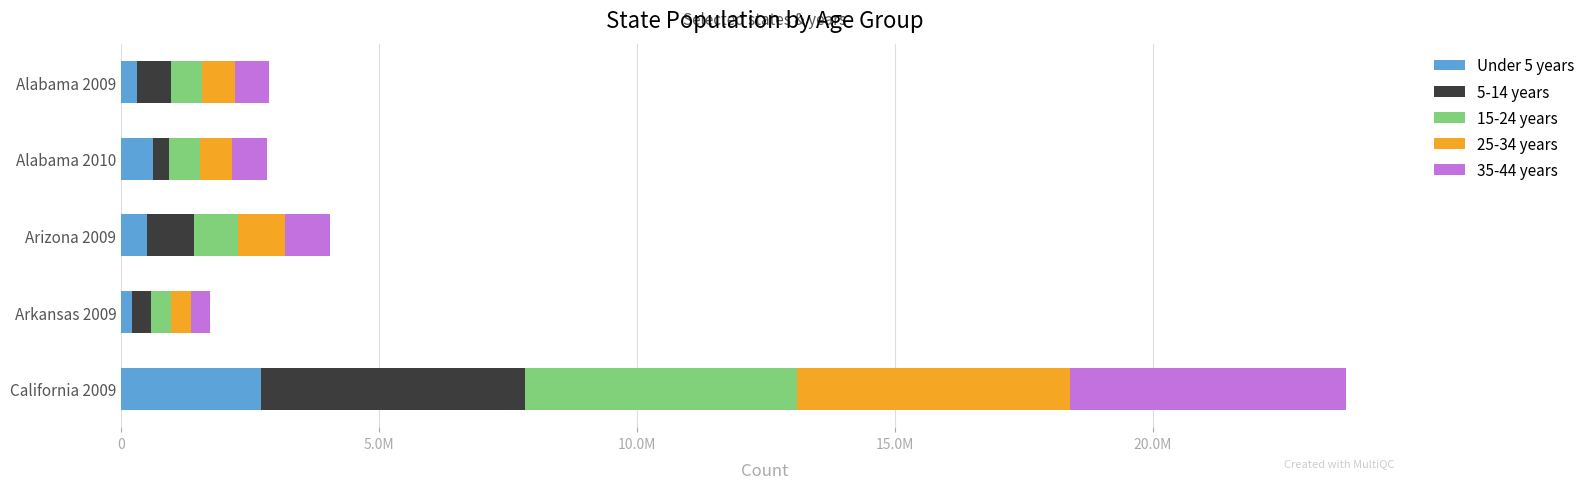

What position from the left is Alabama 2009?

1